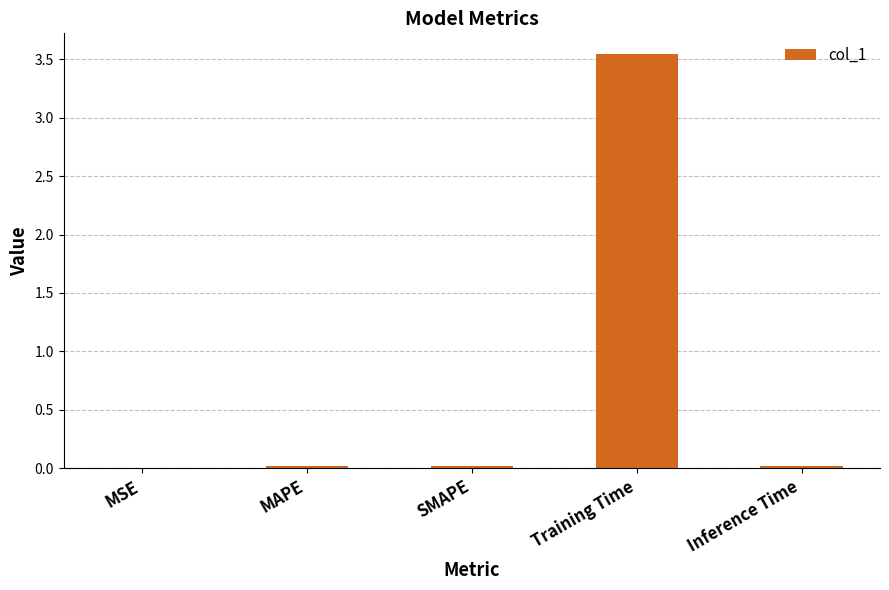

At which category does the chart reach its peak across all series?

Training Time